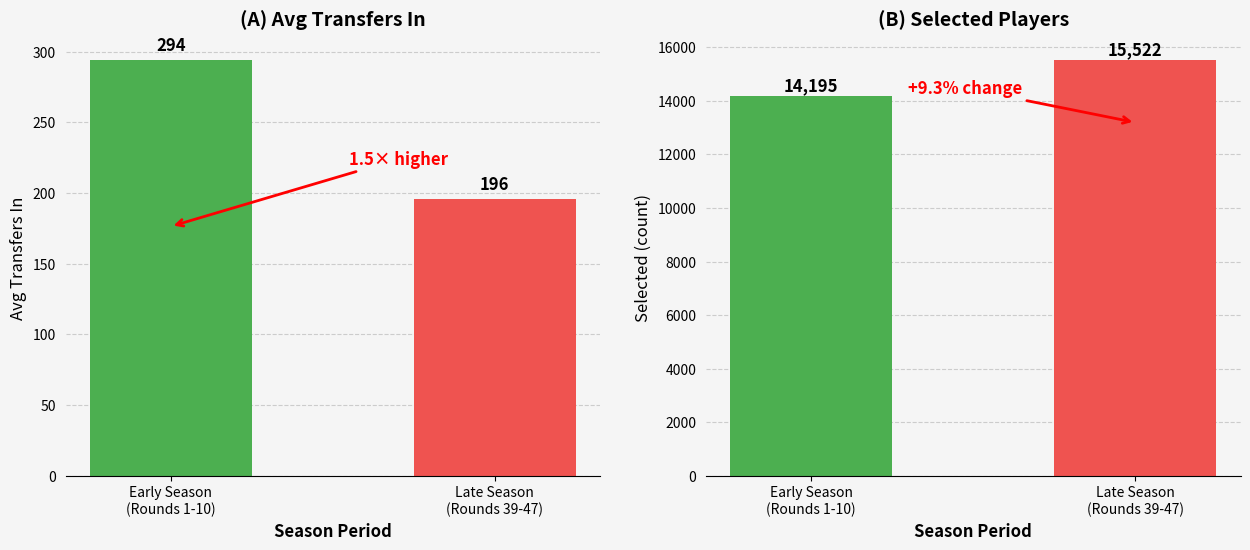

What is the total value across all series at Late Season
(Rounds 39-47)?

15718